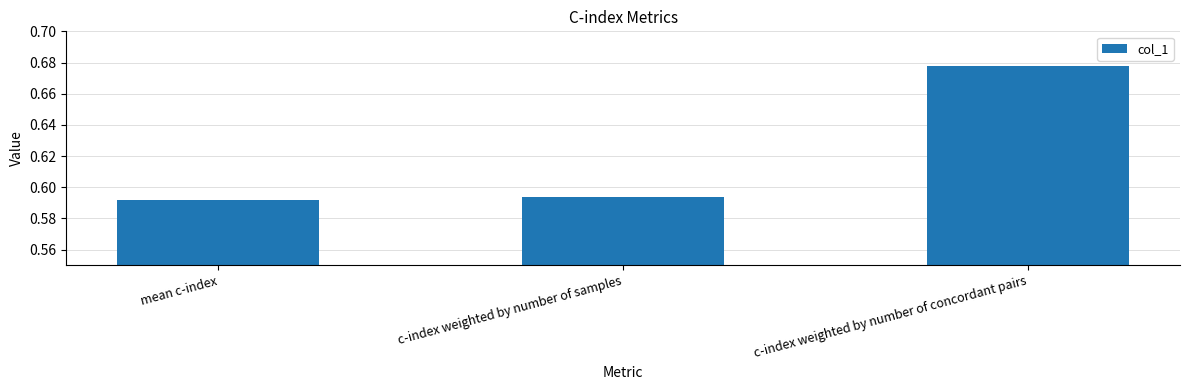

True or false: the data shows 0.9 at c-index weighted by number of samples.

False